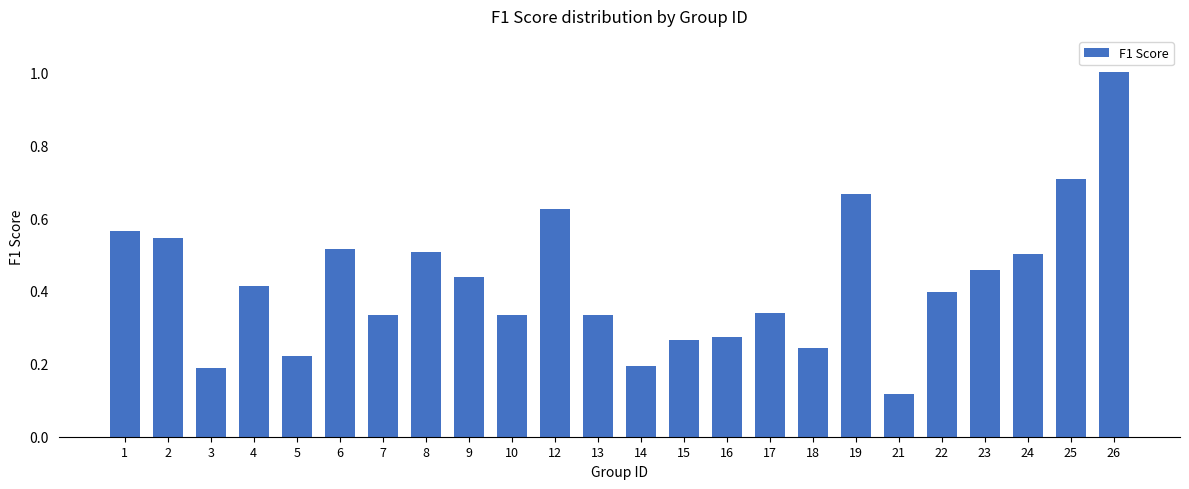

The value at 15 is 0.4. True or false?

False